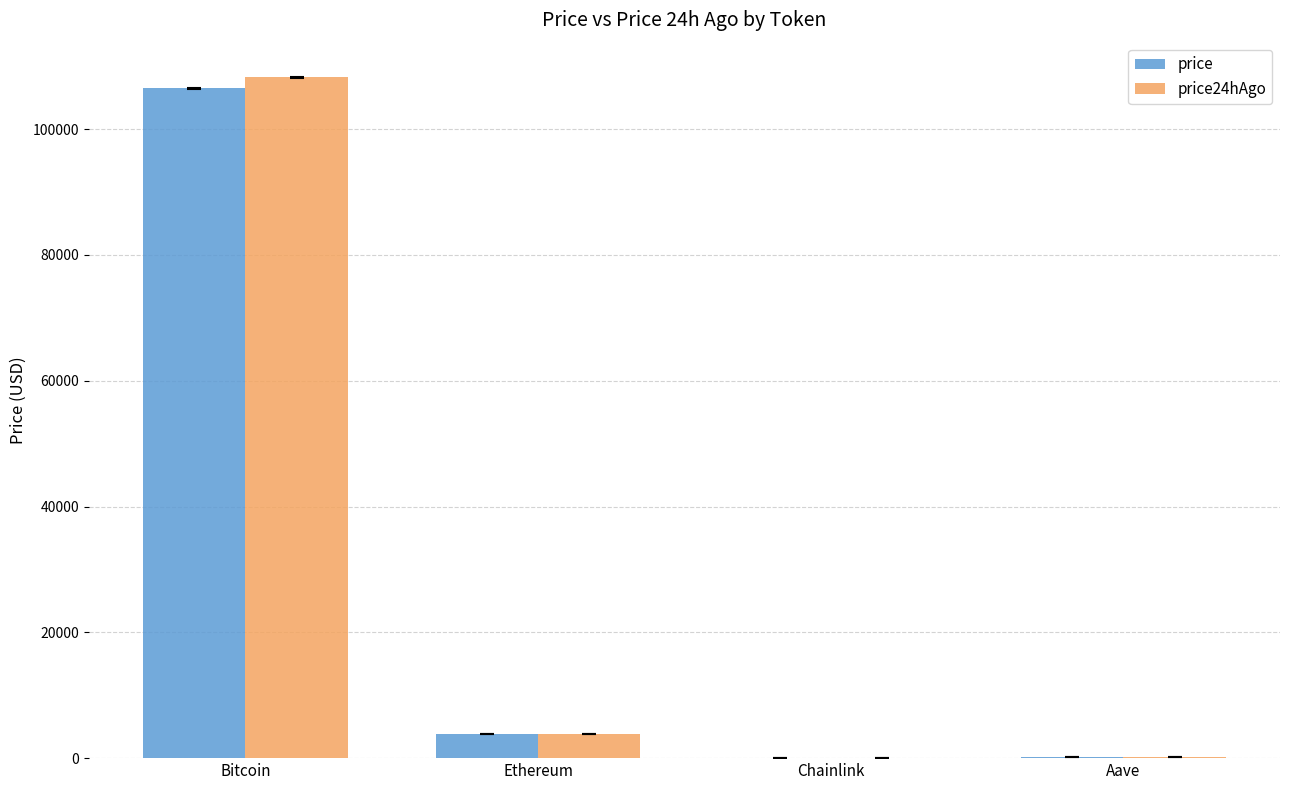

The price24hAgo series shows 70598.2 at Bitcoin. True or false?

False